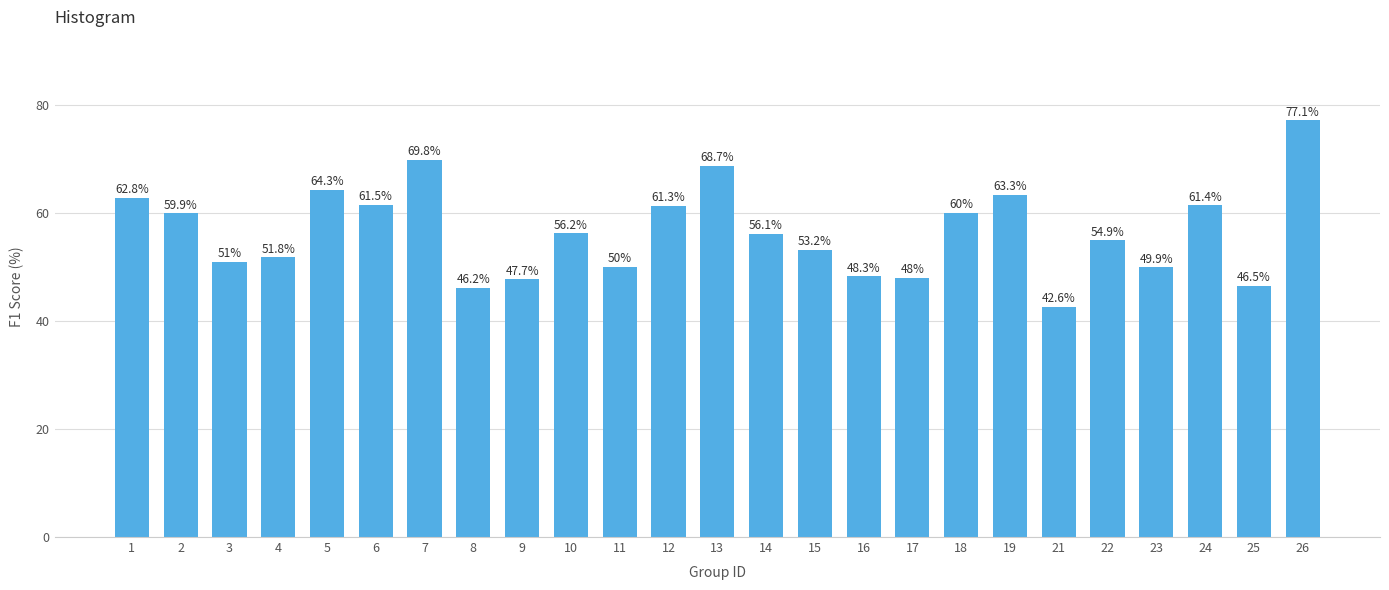

List the labels in order of value, largest first.

26, 7, 13, 5, 19, 1, 6, 24, 12, 18, 2, 10, 14, 22, 15, 4, 3, 11, 23, 16, 17, 9, 25, 8, 21